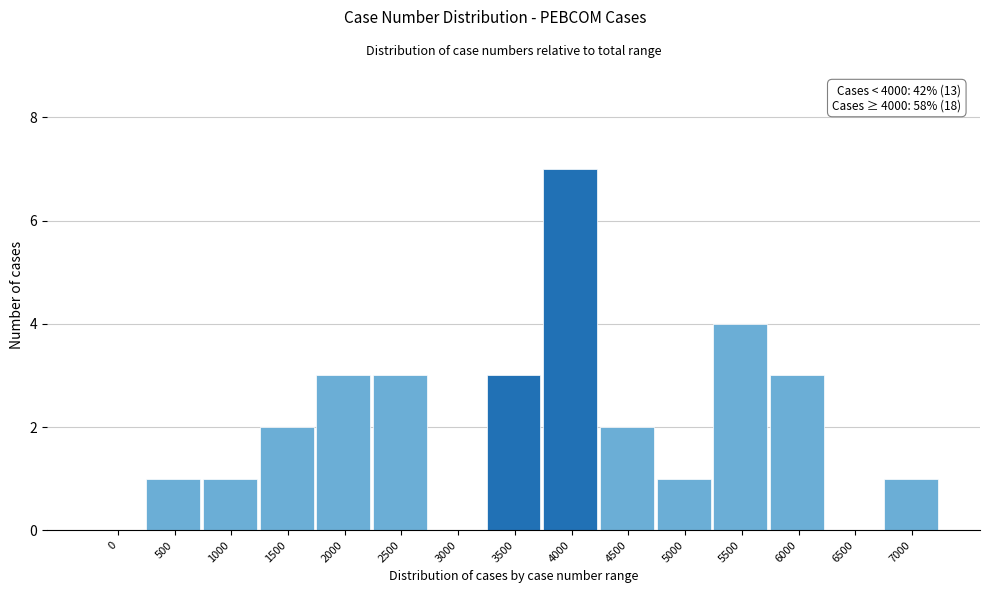

Reading left to right, what are all the values shown in this chart?

0=0	500=1	1000=1	1500=2	2000=3	2500=3	3000=0	3500=3	4000=7	4500=2	5000=1	5500=4	6000=3	6500=0	7000=1